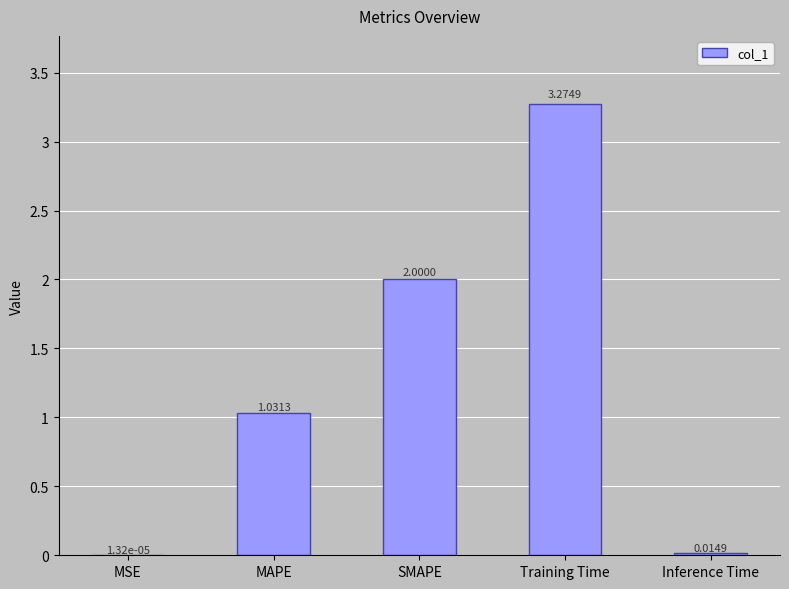

What is the sum of all values?

6.3